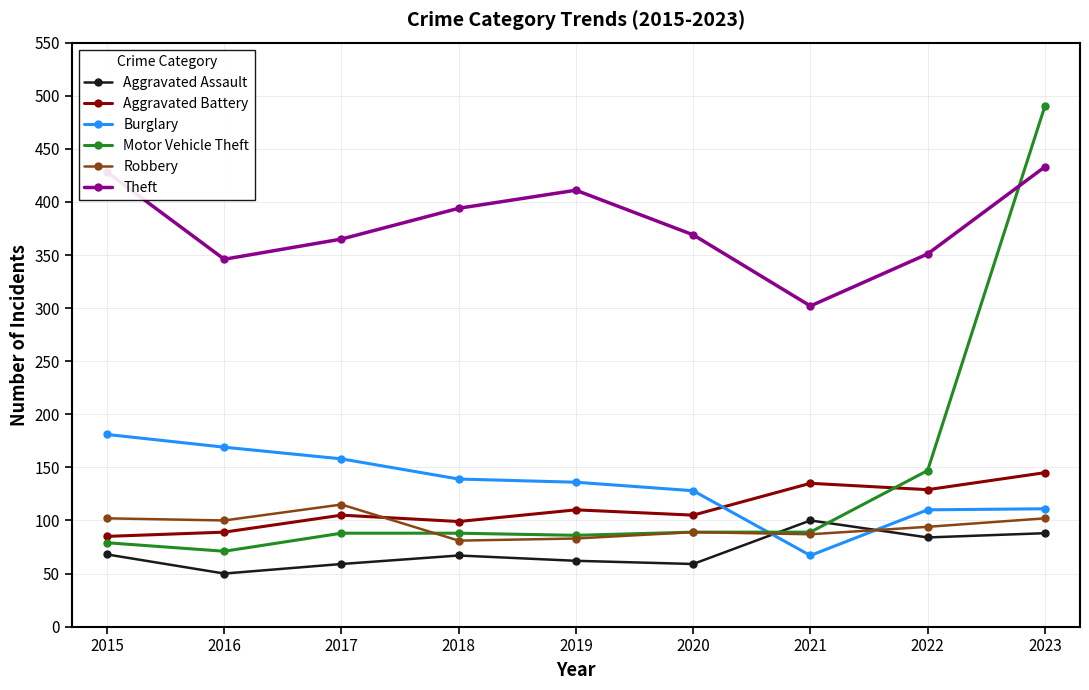

Between 2018 and 2021, which series saw the biggest shift?

Theft